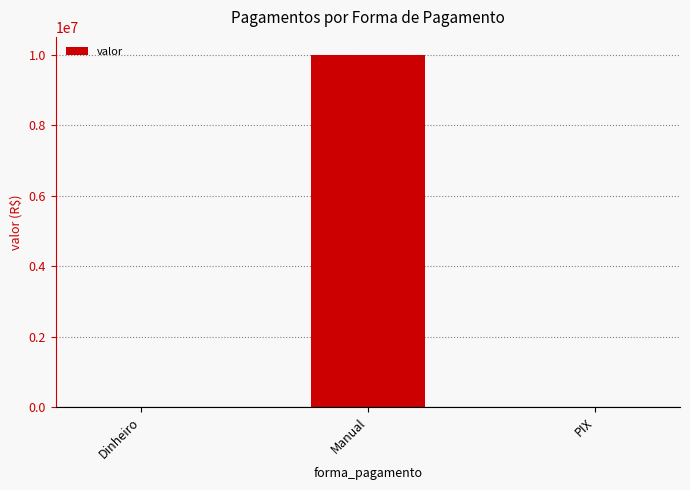

Read the value at Manual.

10000000.0